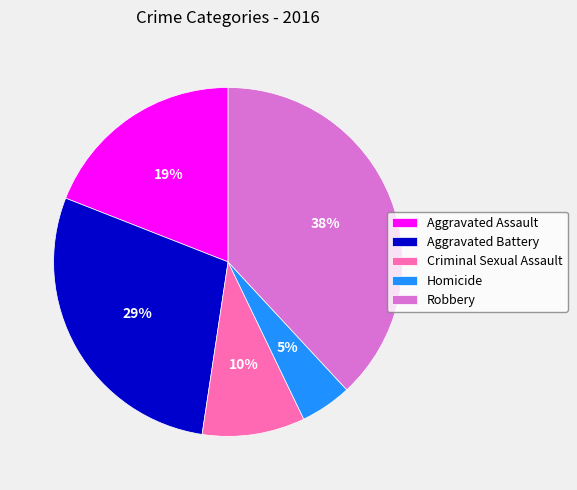

Does Criminal Sexual Assault account for over 50% of the chart?

No